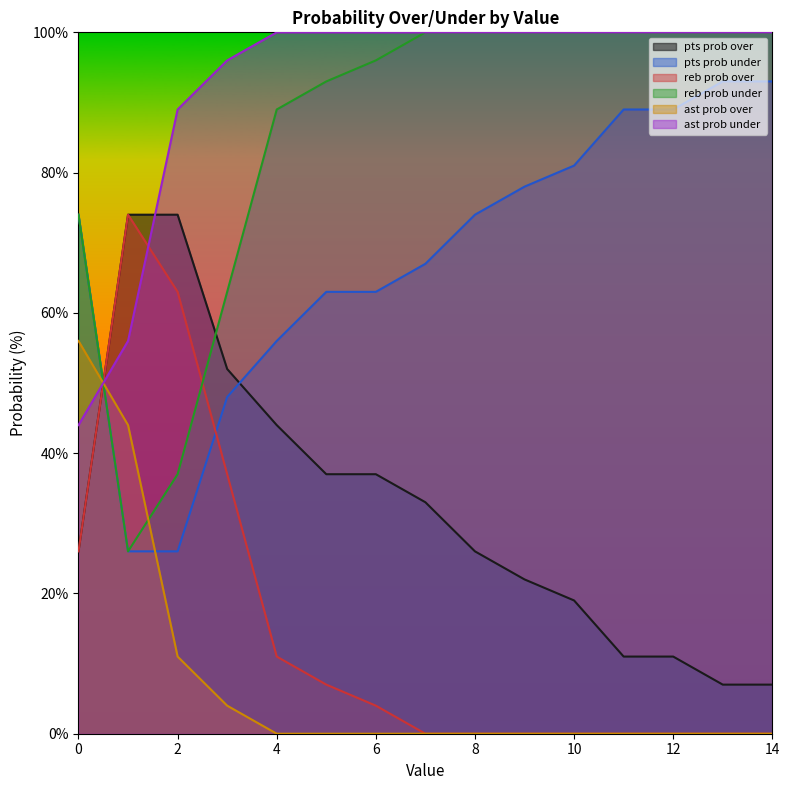

What is the average value of the ast prob under series?

92